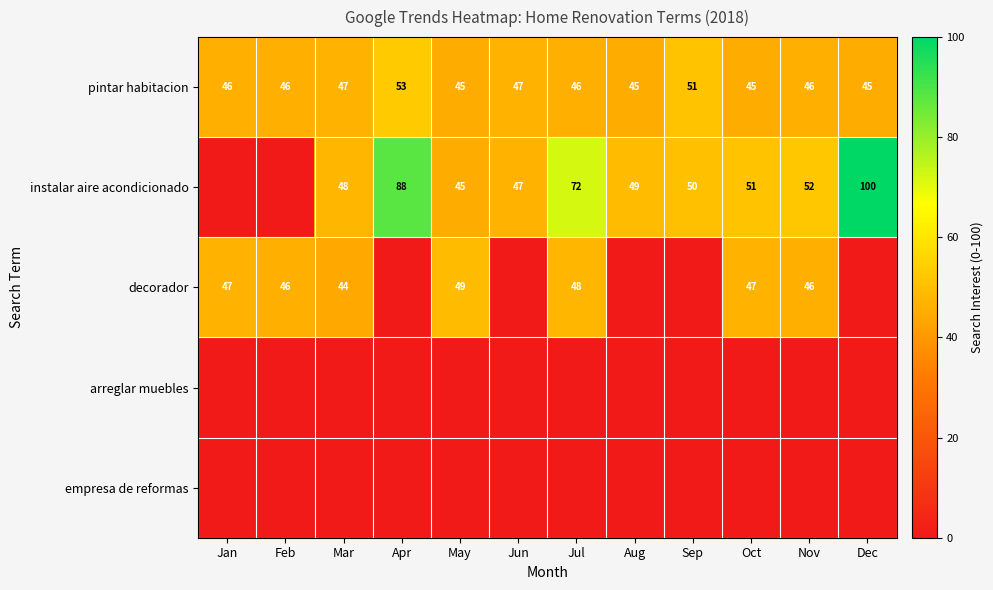

How many pintar habitacion values are between 45 and 47?

10